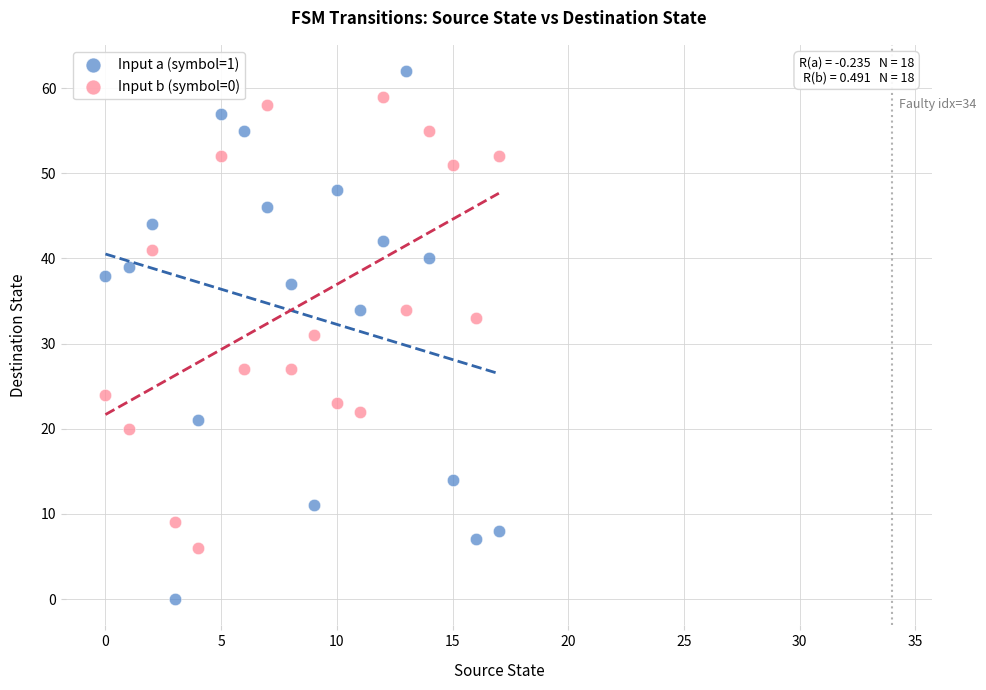

Which series reaches the maximum Y coordinate?

Input a (symbol=1)